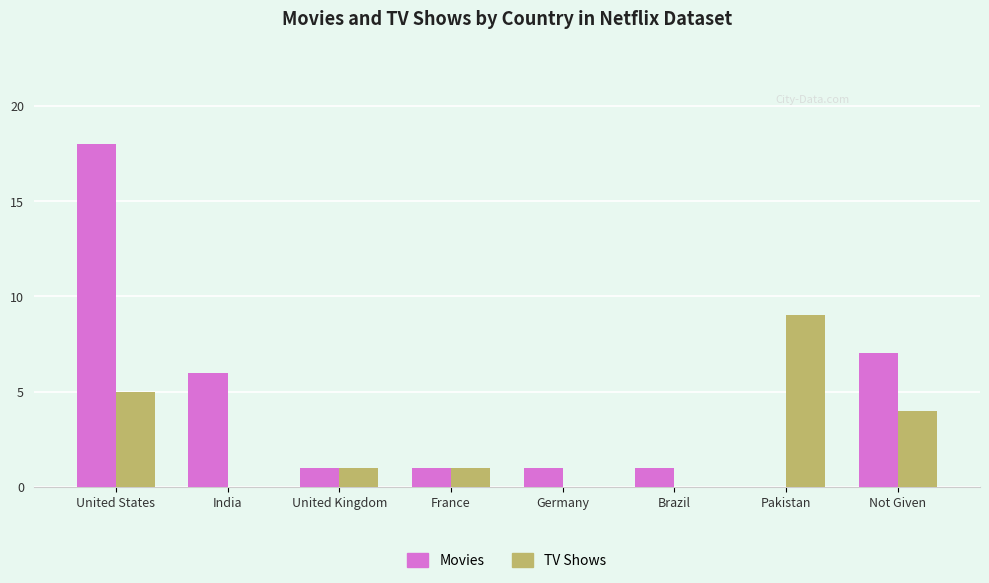

What is the sum of the Movies values at Pakistan and United States?

18